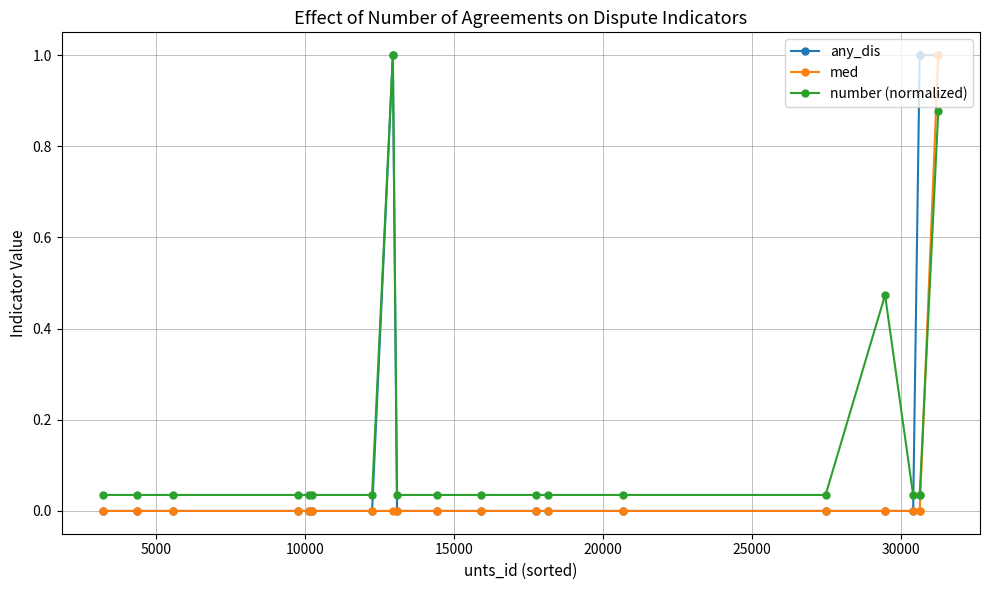

Does the chart display data point markers on the line(s)?

Yes